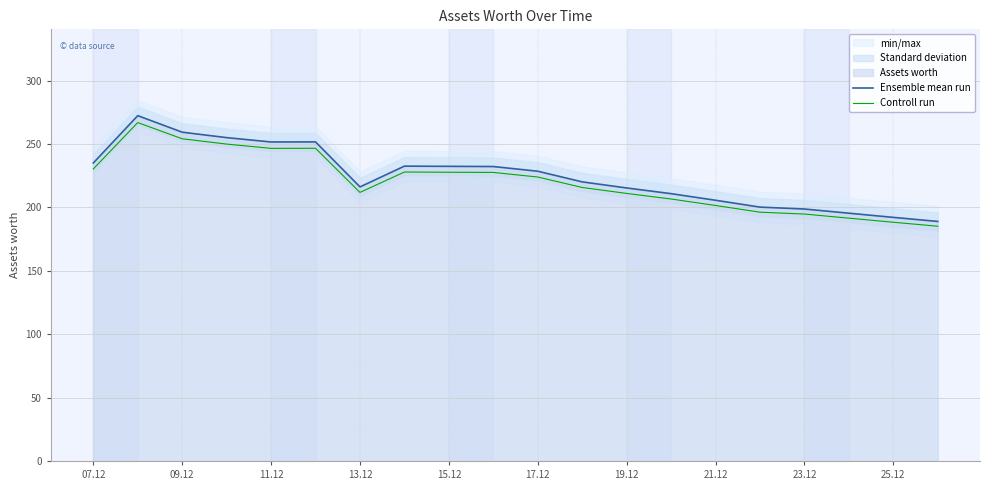

What is the minimum value for Controll run?

185.1